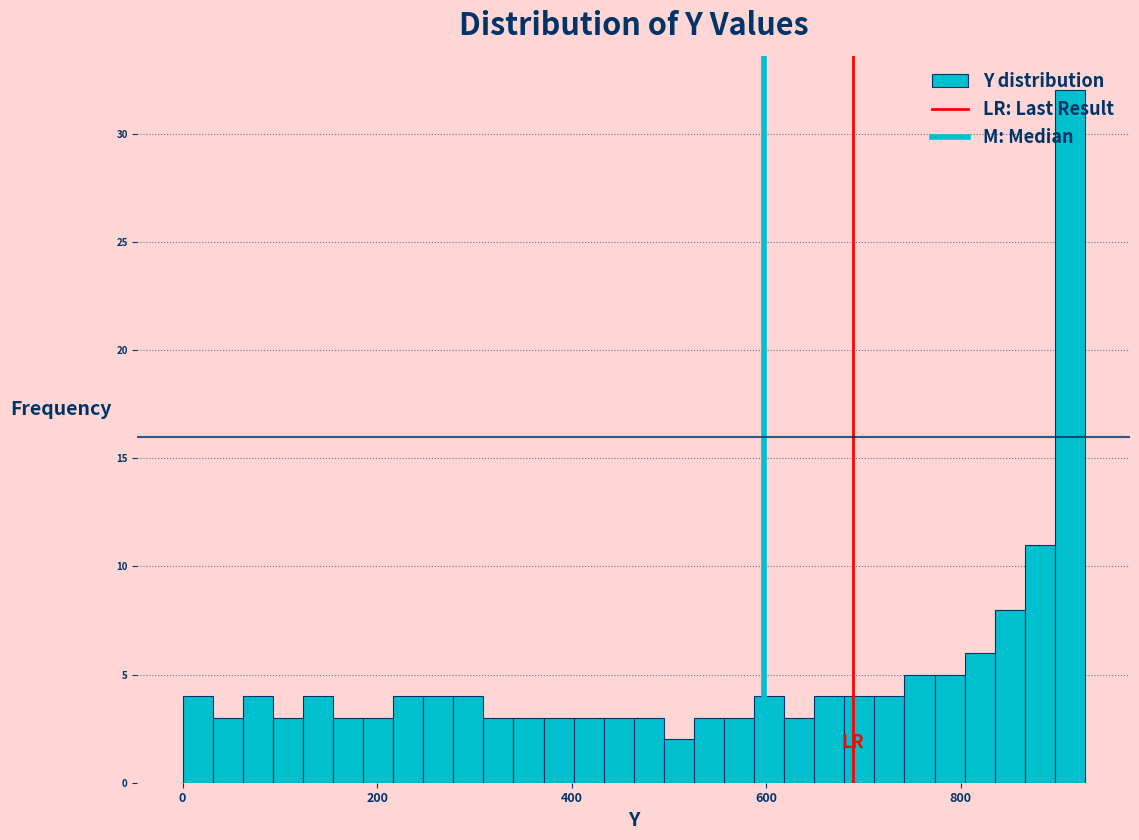

Around what value on the x-axis is the tallest bar? Give the approximate position of its centre, as read against the axis.

920